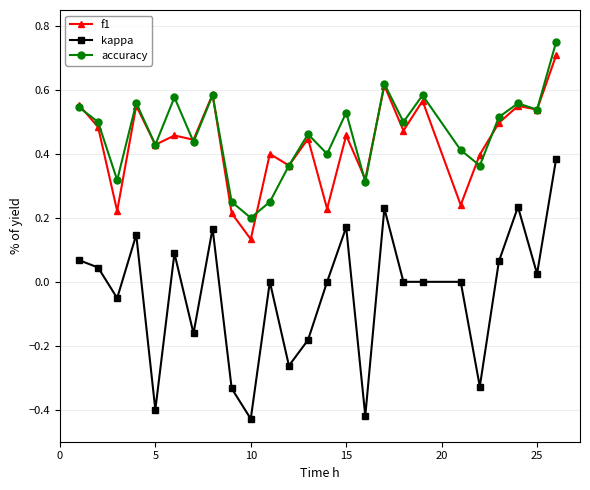

In f1, how many points are lower than both neighbors (excluding endpoints)?

10